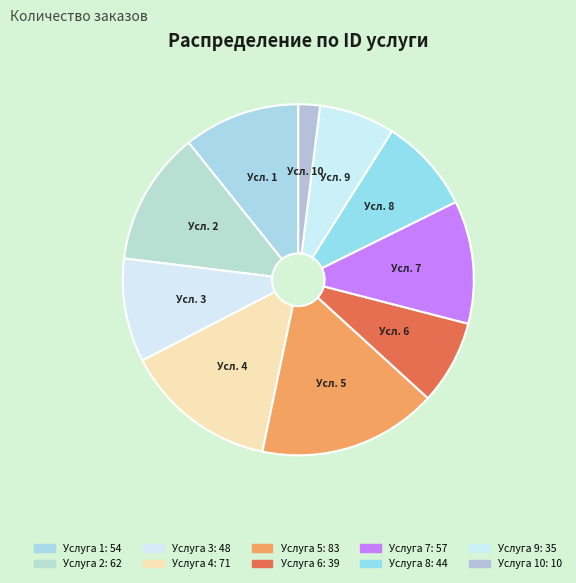

Count the number of slices in the pie.

10